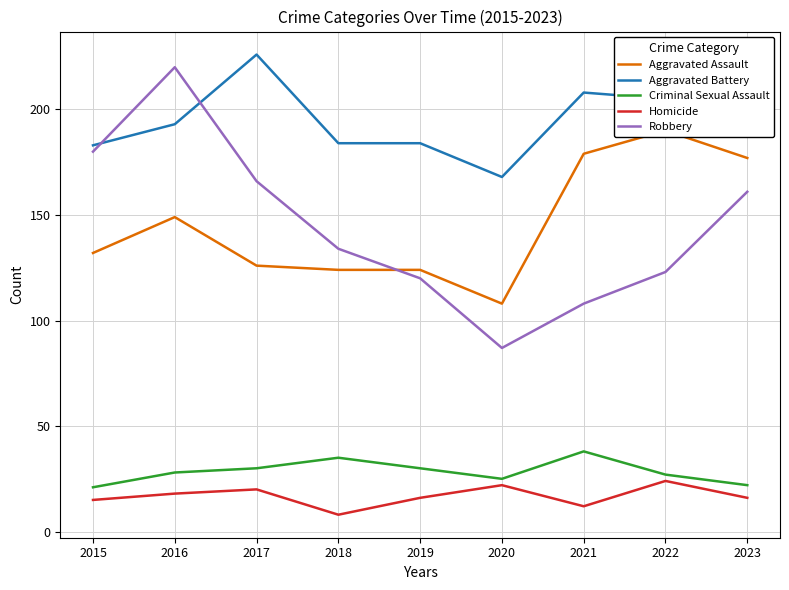

True or false: Homicide and Aggravated Assault intersect in this chart.

False